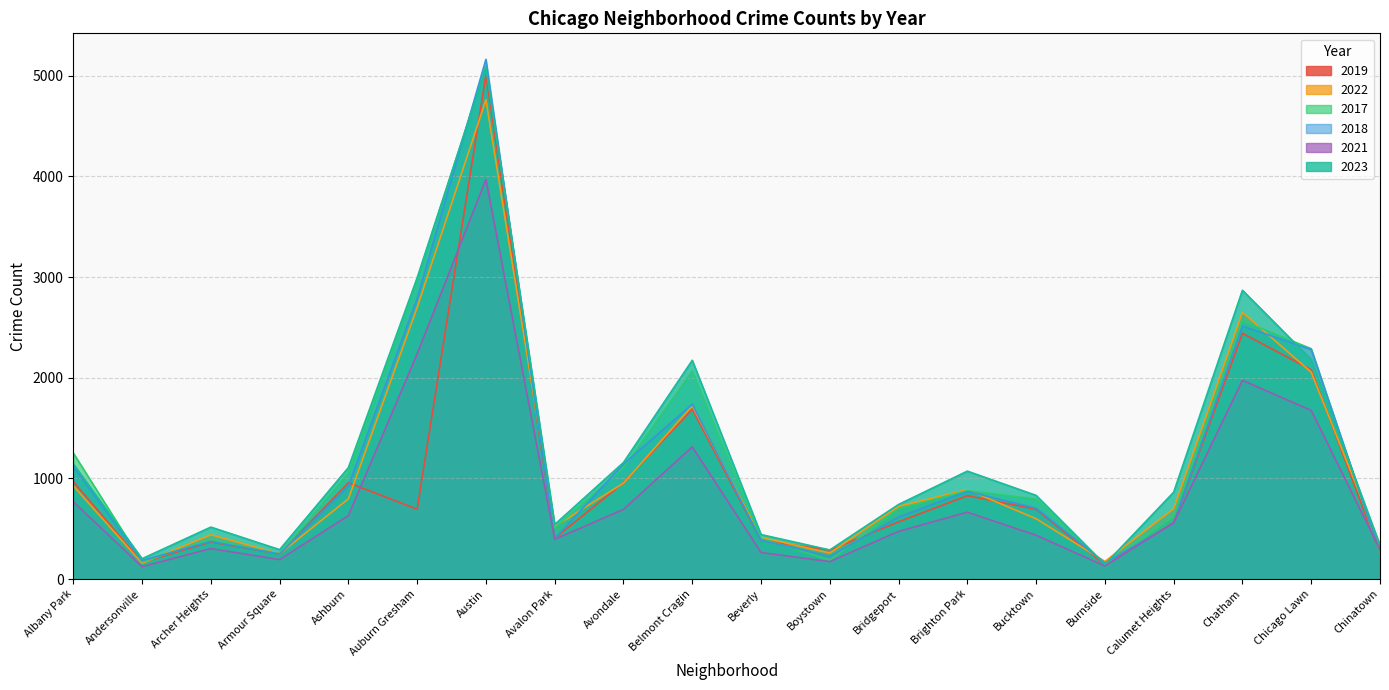

Reading right to left, what are all the values shown in this chart?

2019: 253	2079	2441	561	142	694	828	568	287	385	1687	957	405	5008	694	957	249	368	166	968
2022: 338	2055	2650	698	175	599	888	722	258	414	1720	953	522	4761	2698	797	251	440	157	926
2017: 253	2288	2566	620	145	795	879	697	188	403	2066	1107	508	5096	2973	1053	250	391	171	1252
2018: 273	2280	2513	554	160	704	870	616	224	386	1737	1142	401	5163	2787	924	248	374	184	1117
2021: 293	1675	1974	559	130	435	664	474	173	264	1313	692	395	3970	2237	630	193	303	123	767
2023: 335	2181	2869	863	146	831	1072	741	289	442	2173	1158	542	5082	2993	1107	292	516	202	1144